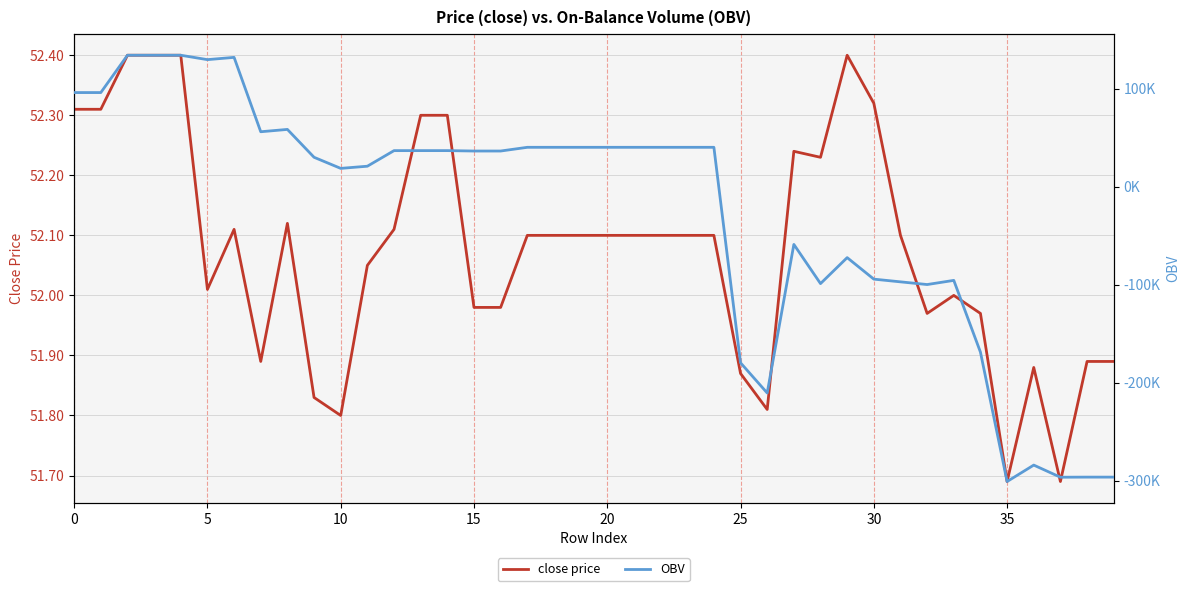

What is the sum of the close price values at 37 and 28?

103.9